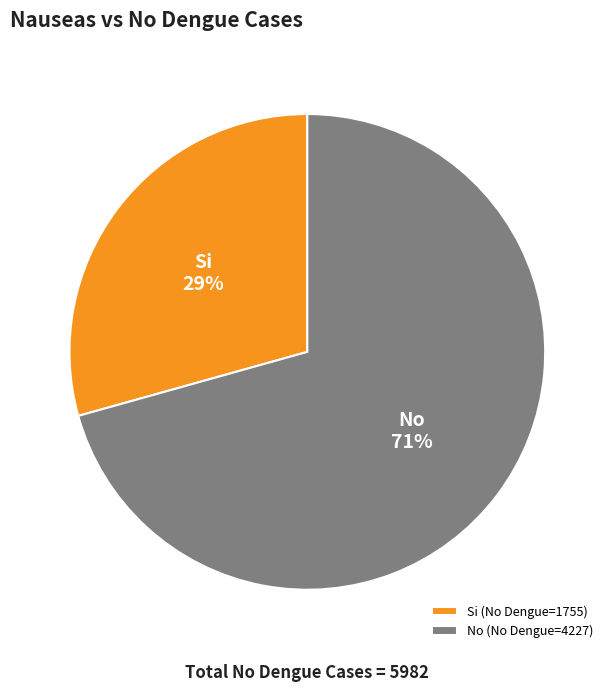

To the nearest percent, what portion does No represent?

71%